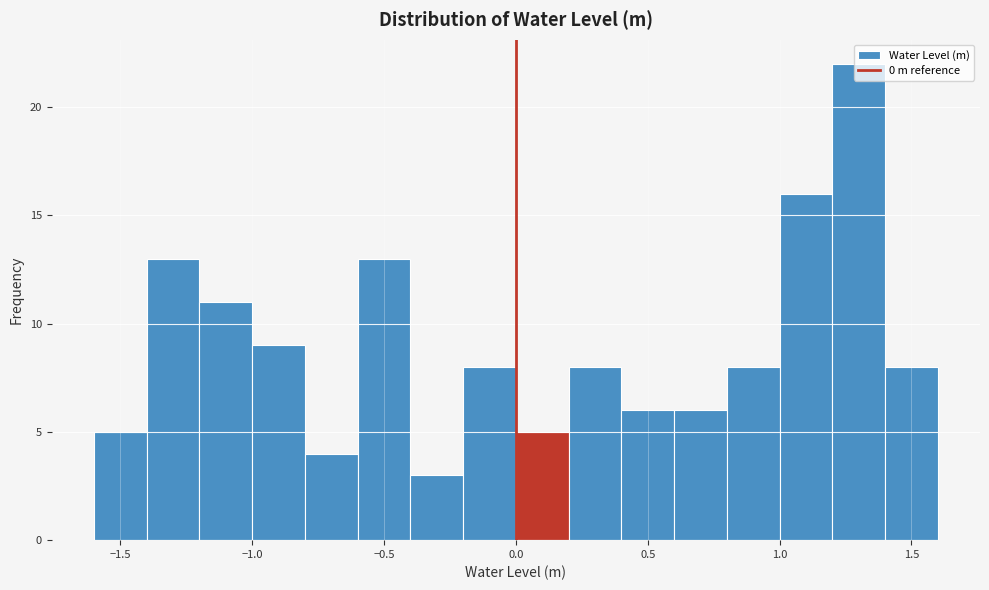

Over which range of the x-axis is the bar tallest?

1.2 to 1.4